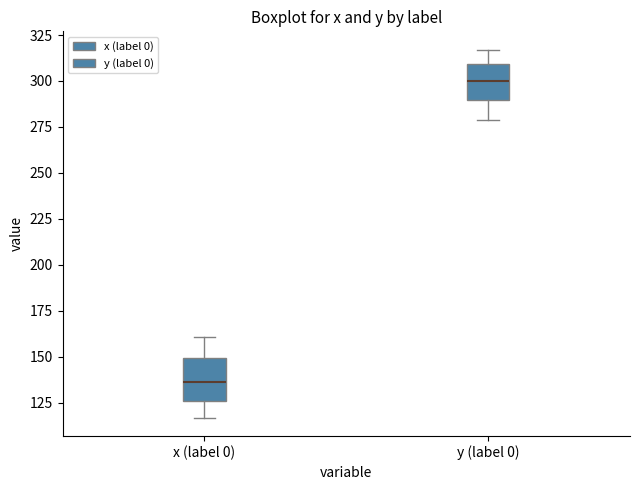

Where does the median line of the box for x (label 0) sit on the y-axis? The values are not printed on the chart, so give them approximately, as read against the axis.

135